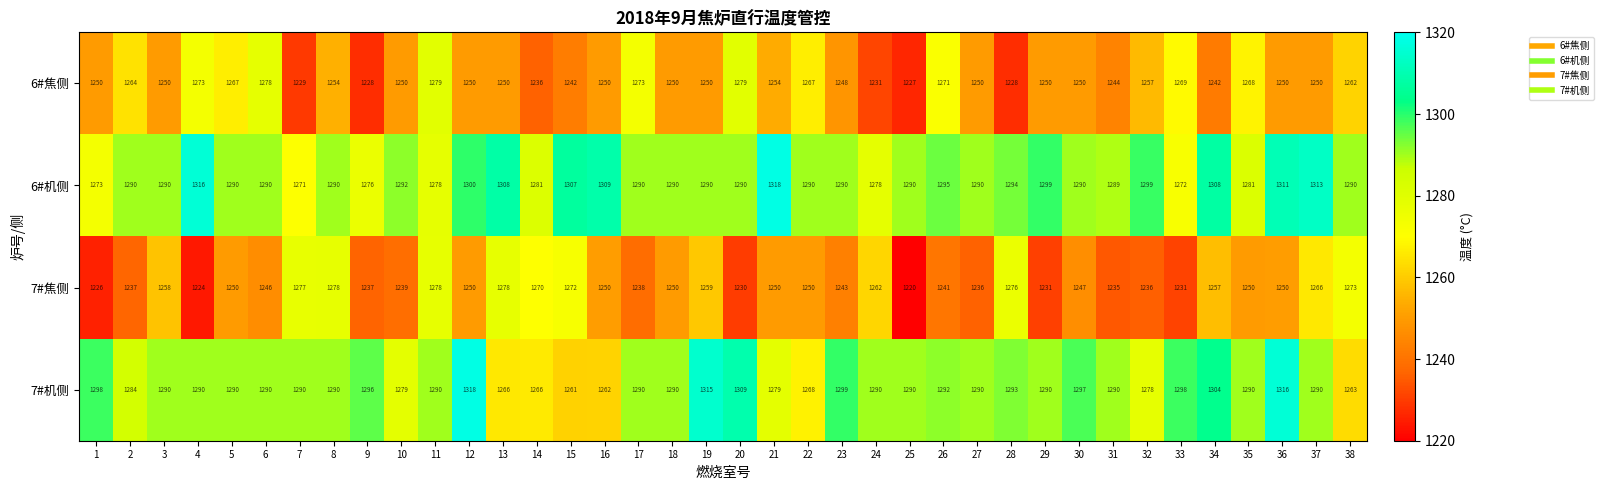

Count the number of categories in the chart.

38